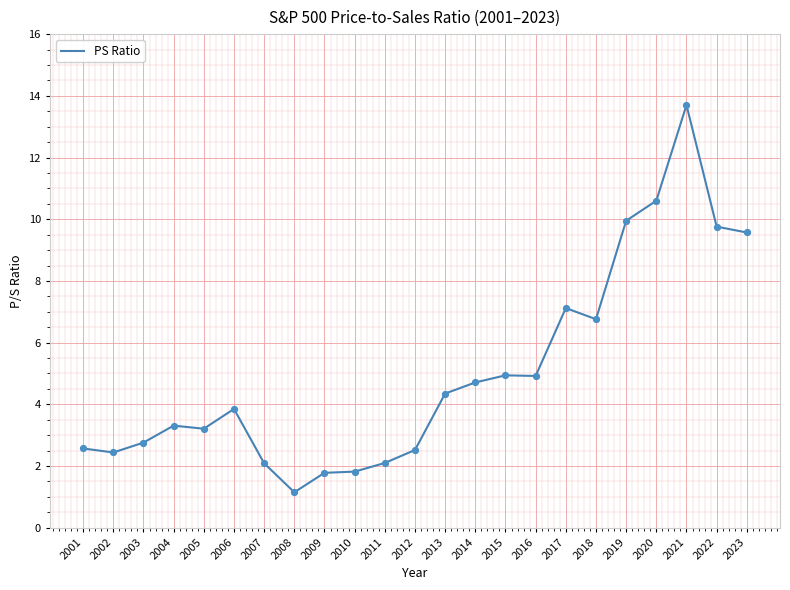

What is the ratio of the value at 2019 to the value at 2020?

0.9